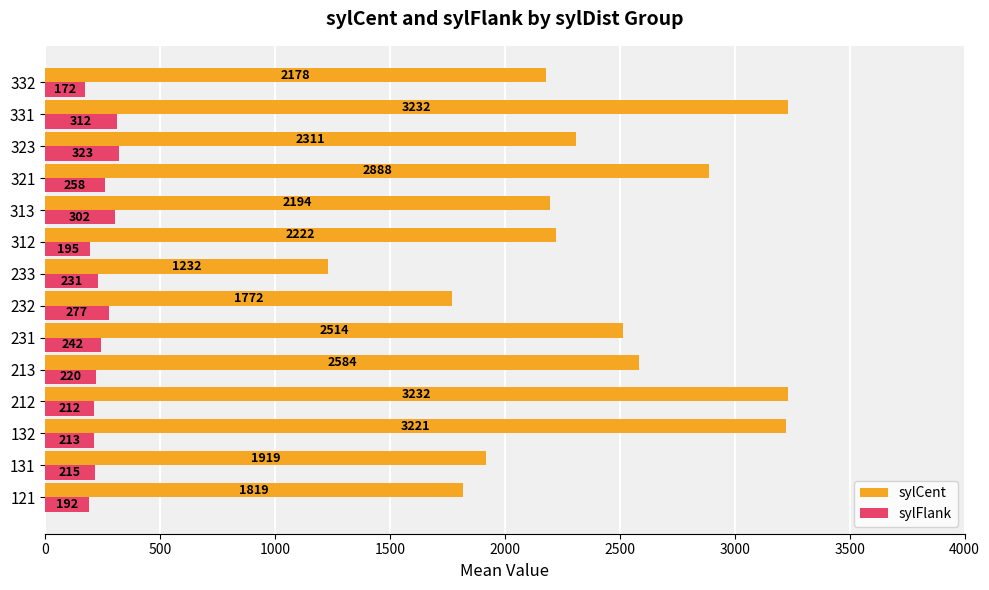

Which series has the largest total across all categories?

sylCent